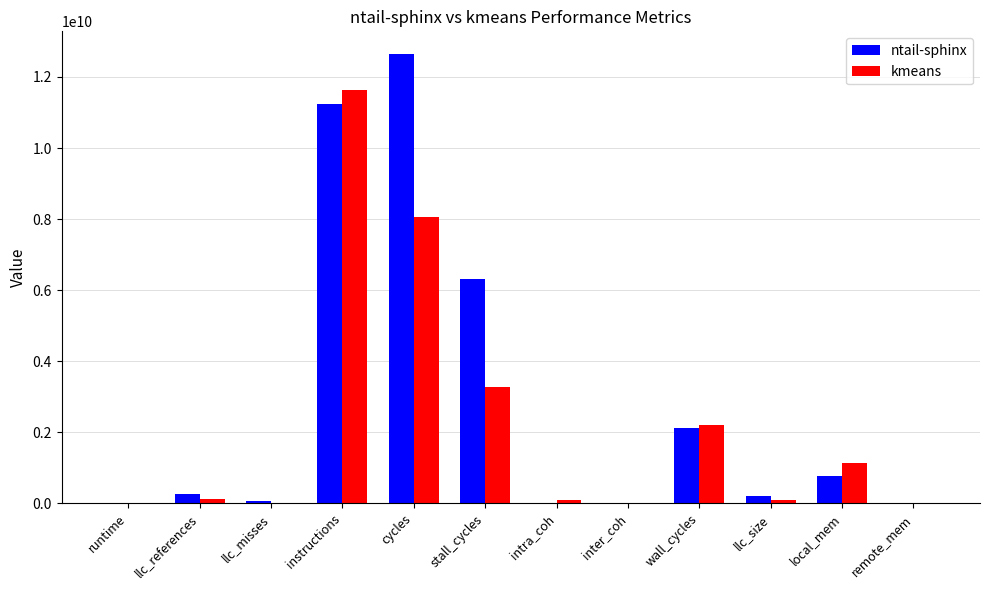

What is the spread (max minus min) of values at stall_cycles?

3043319438.6